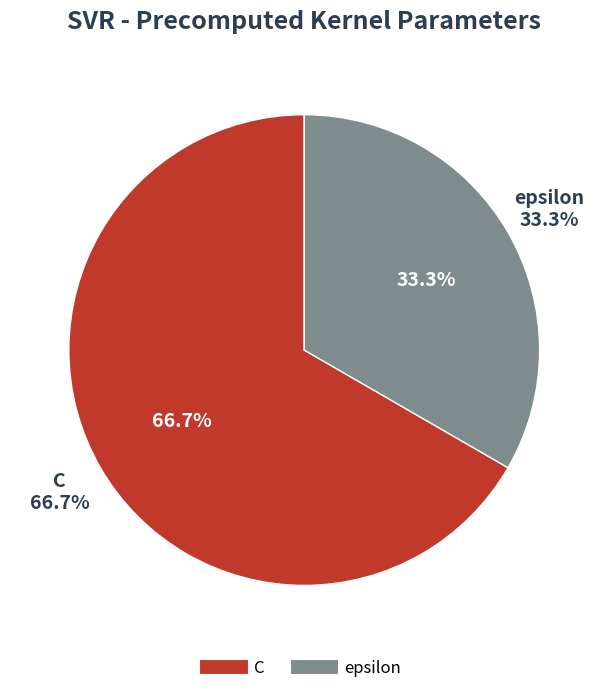

What percentage do C and epsilon together represent?

100.0%